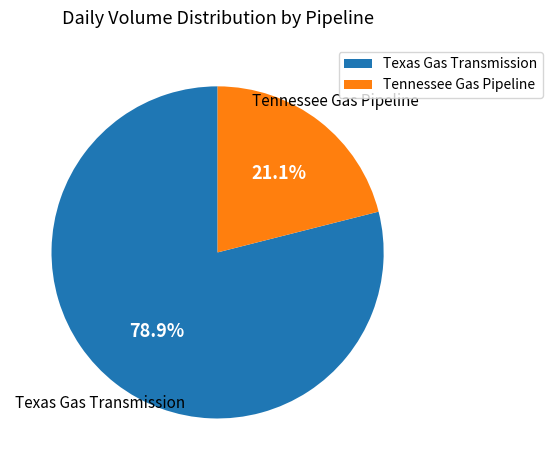

Which has a higher value, Texas Gas Transmission or Tennessee Gas Pipeline?

Texas Gas Transmission